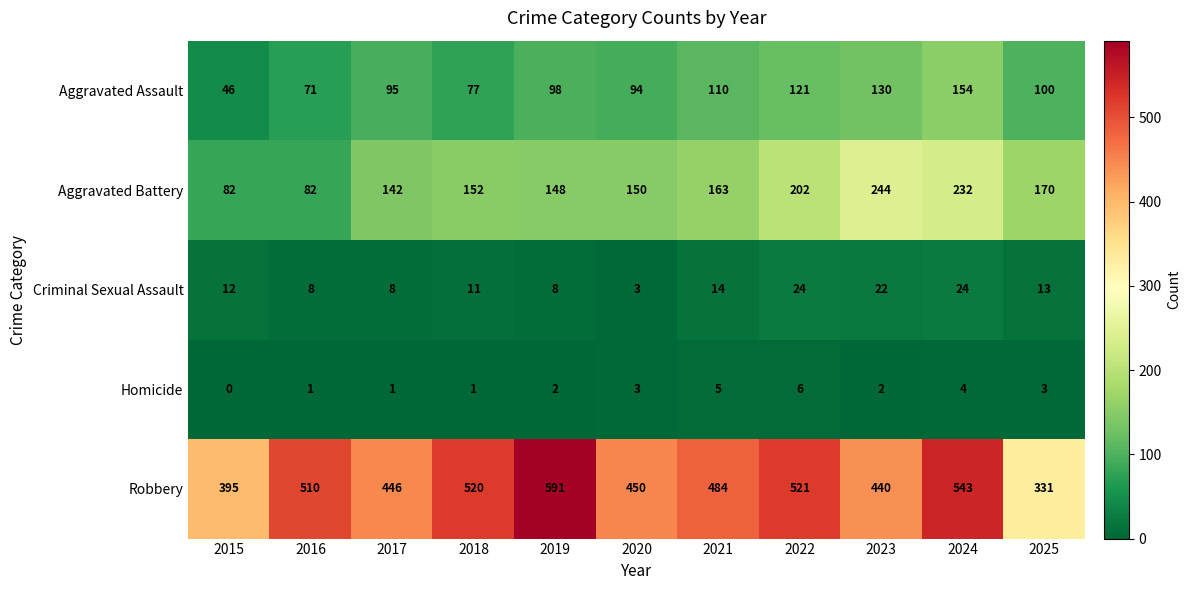

Where is Aggravated Assault nearest to the value 100?

2025